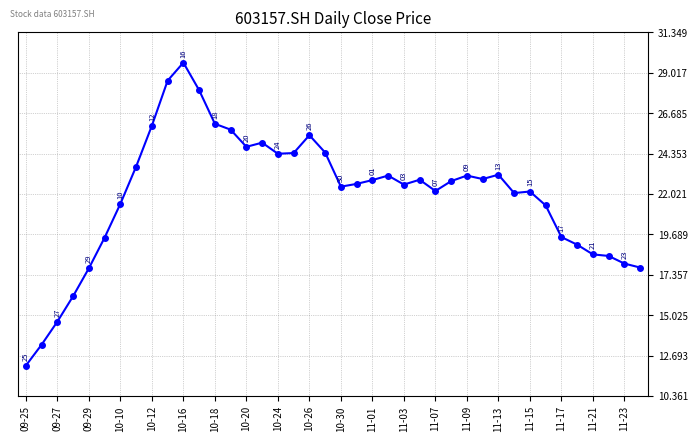

What is the value of the 27th point from the left?

22.2